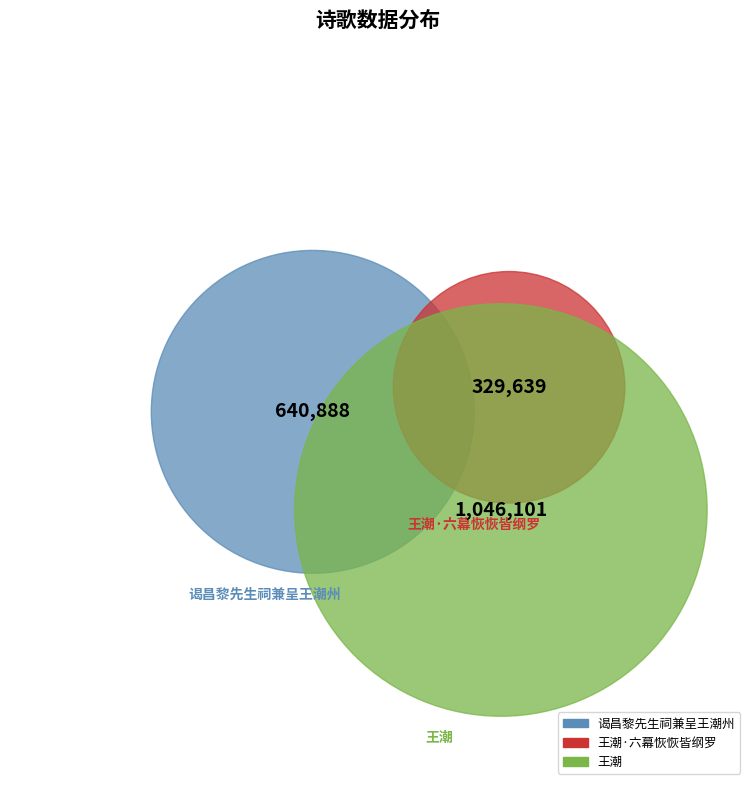

To the nearest percent, what is the difference between the largest and smallest slice percentages?

36%